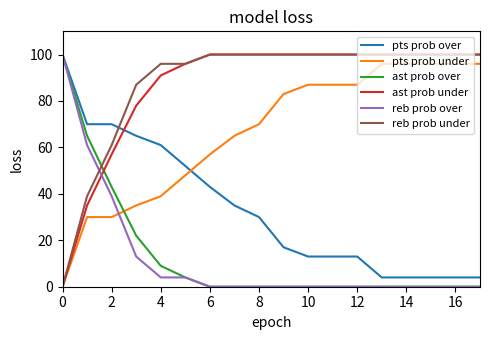

Which series ends up on top after the final intersection of pts prob over and reb prob under?

reb prob under